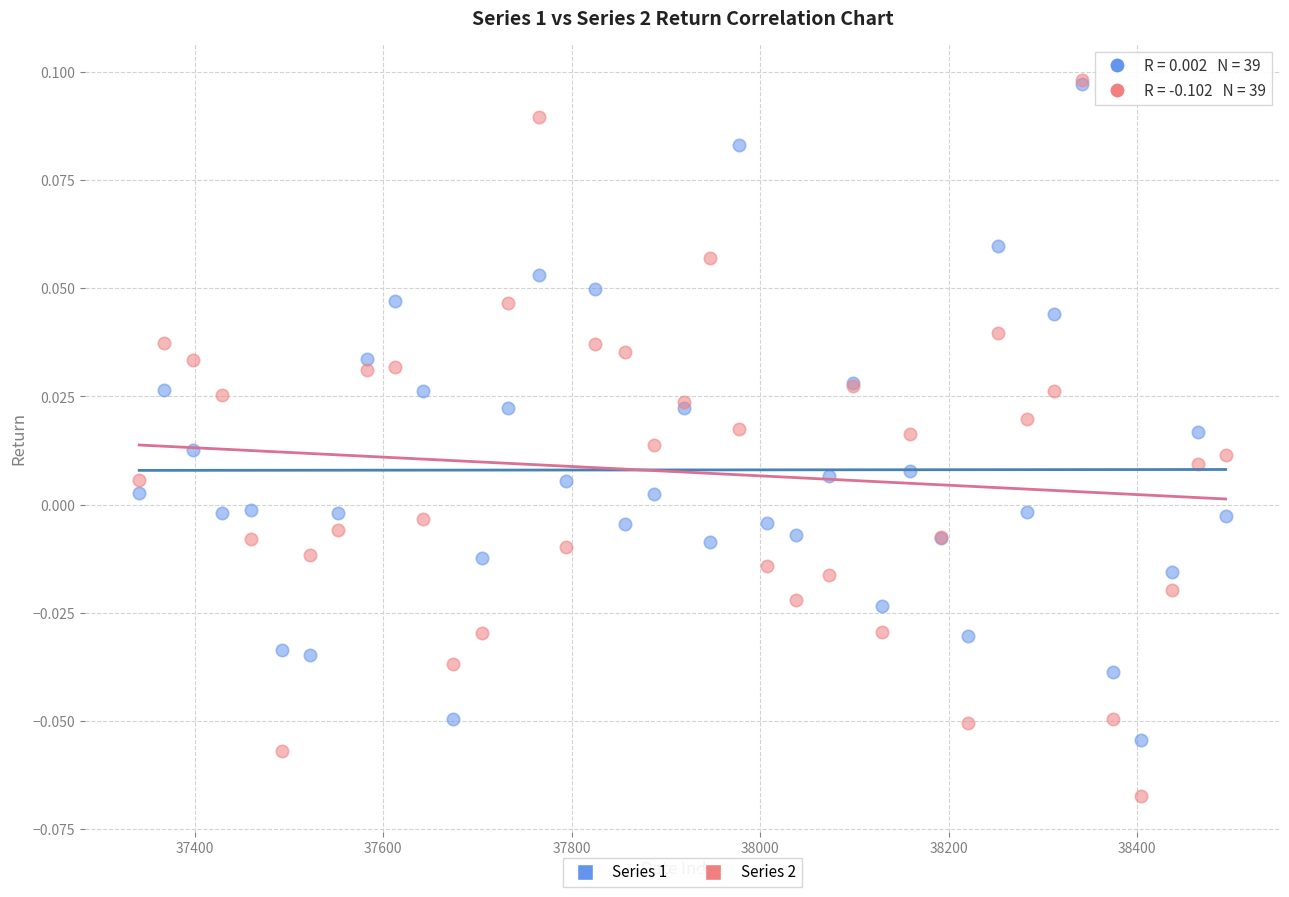

What are all the series names shown in the legend?

Series 1, Series 2